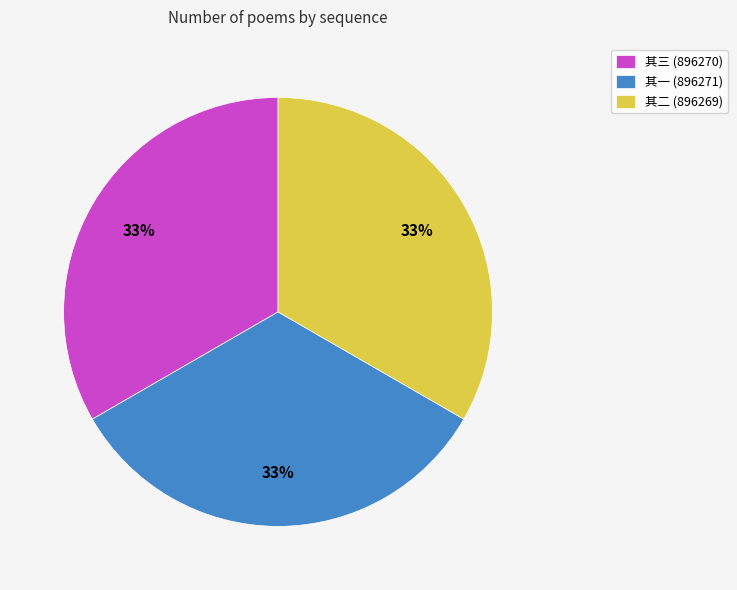

Is it true that 其三 (896270) is 25% of the pie?

False